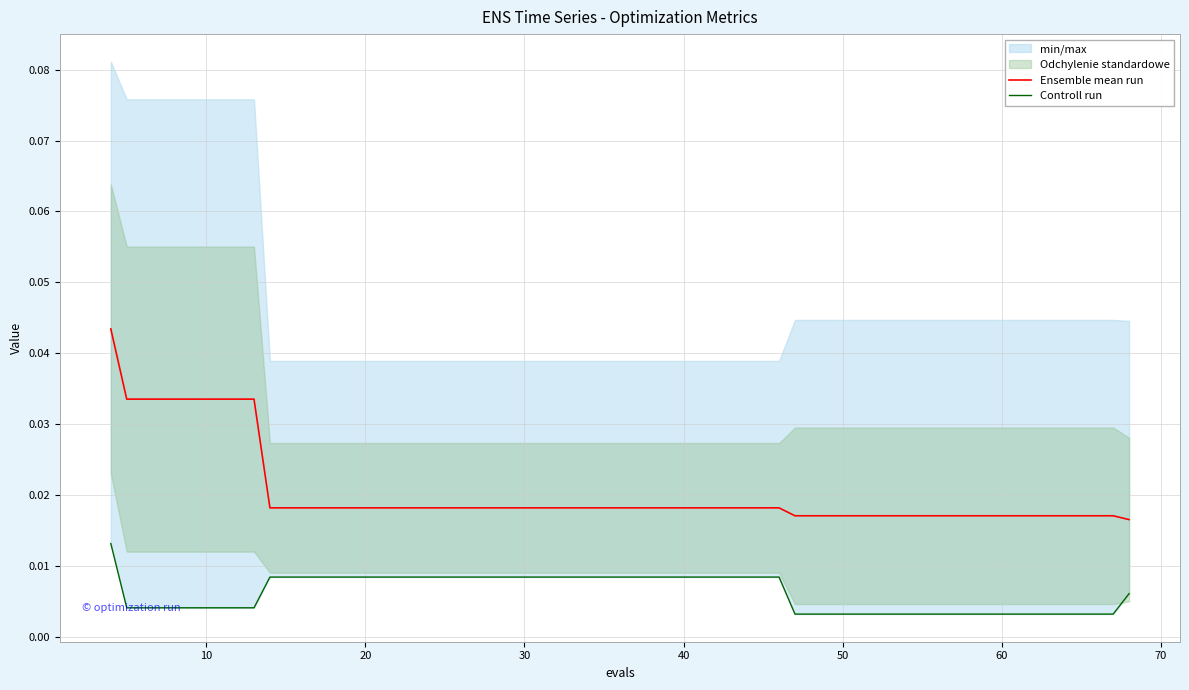

Rank the series at 40 from lowest to highest value.

Controll run, Ensemble mean run